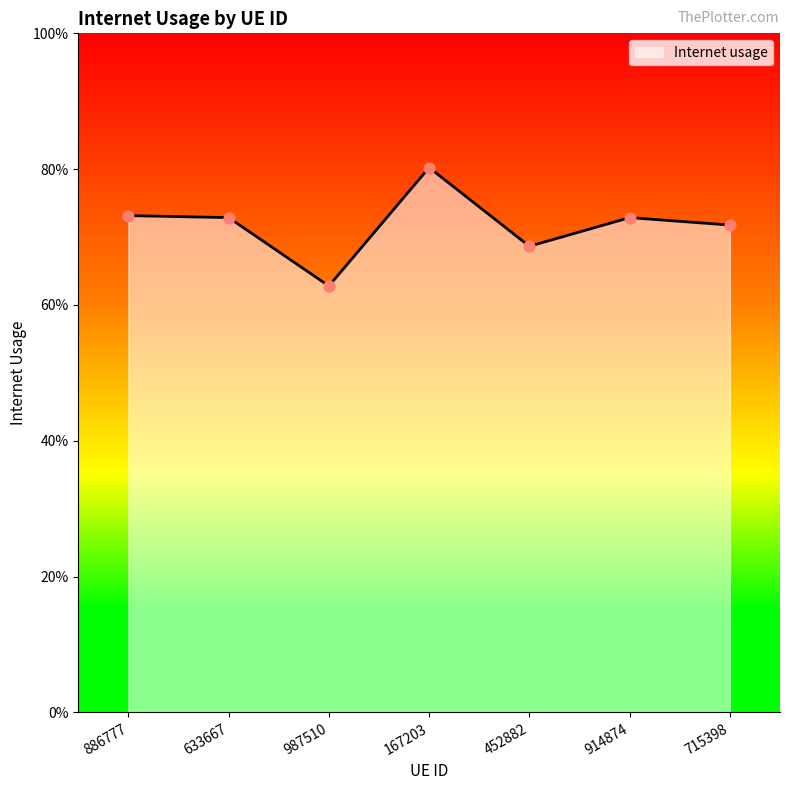

What is the change in value from 987510 to 914874?

+0.1